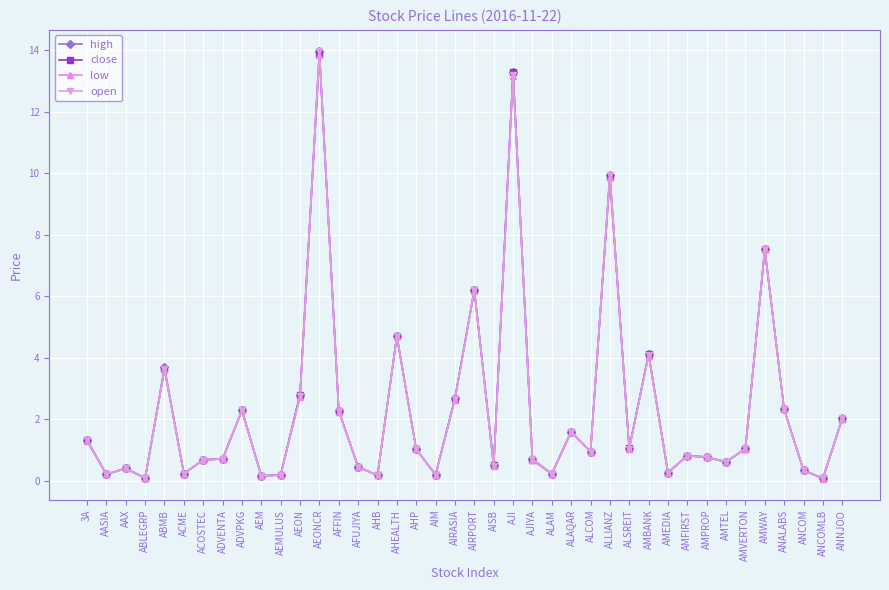

What position from the left is AFUJIYA?

15